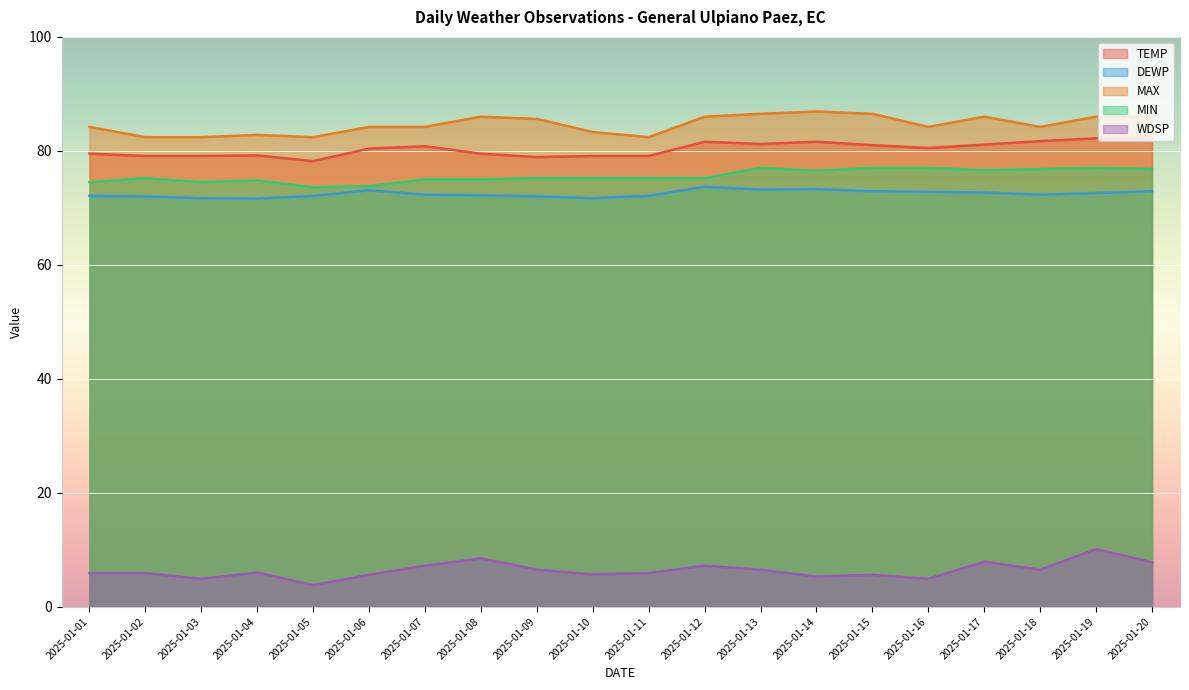

Which has a higher value, 2025-01-07 or 2025-01-20?

2025-01-20